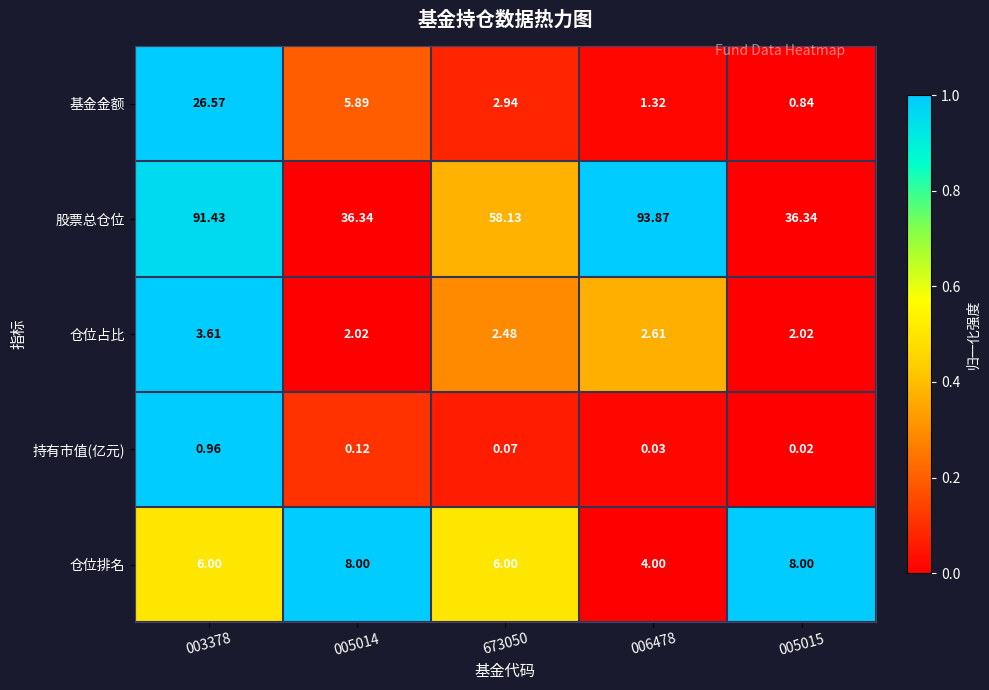

Between 003378 and 673050, which series saw the biggest shift?

股票总仓位